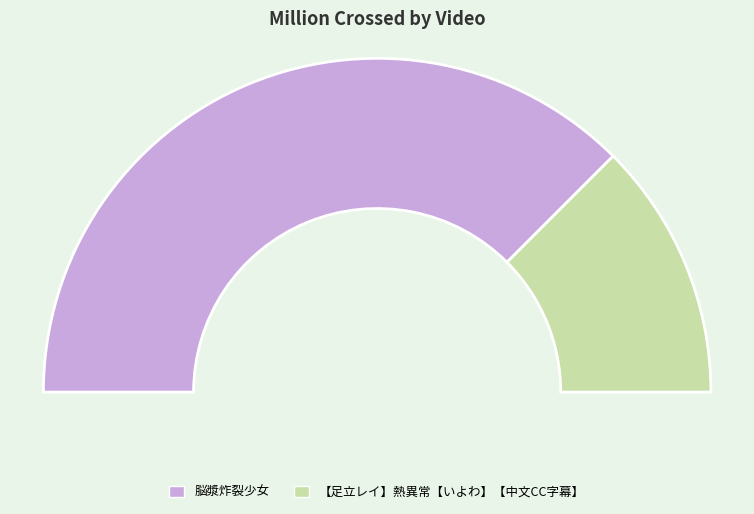

What percentage is the 脳漿炸裂少女 slice, to the nearest percent?

75%